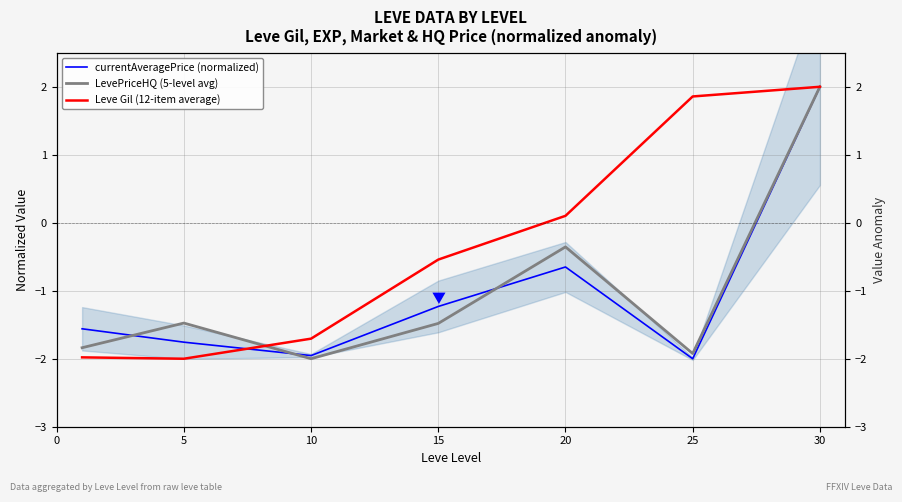

How many intersections are there between Leve Gil (12-item average) and LevePriceHQ (5-level avg)?

1